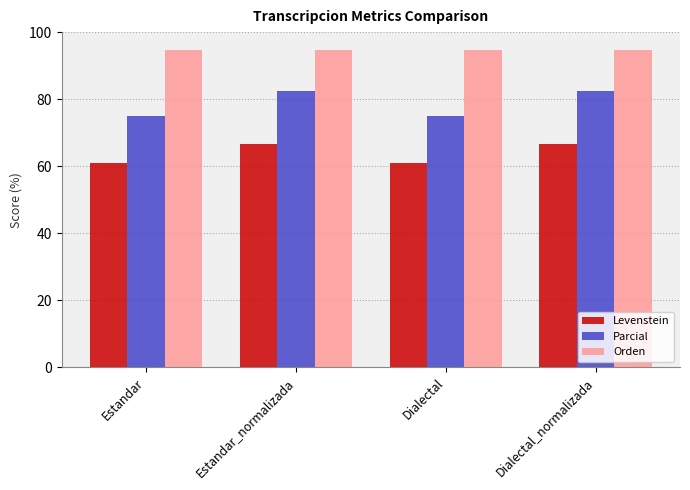

Which series has the widest spread of values?

Parcial